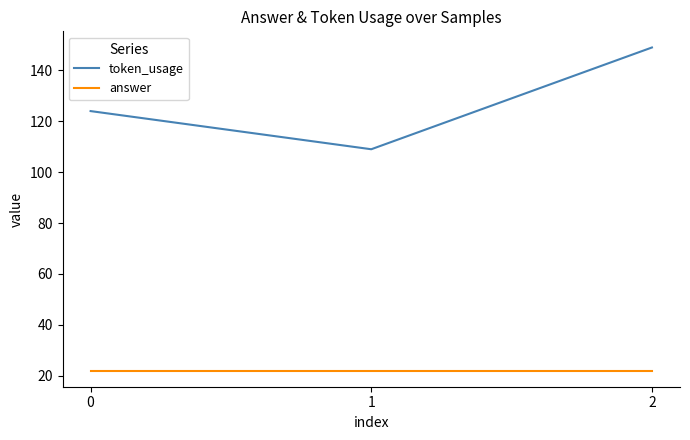

What are all the series names shown in the legend?

token_usage, answer